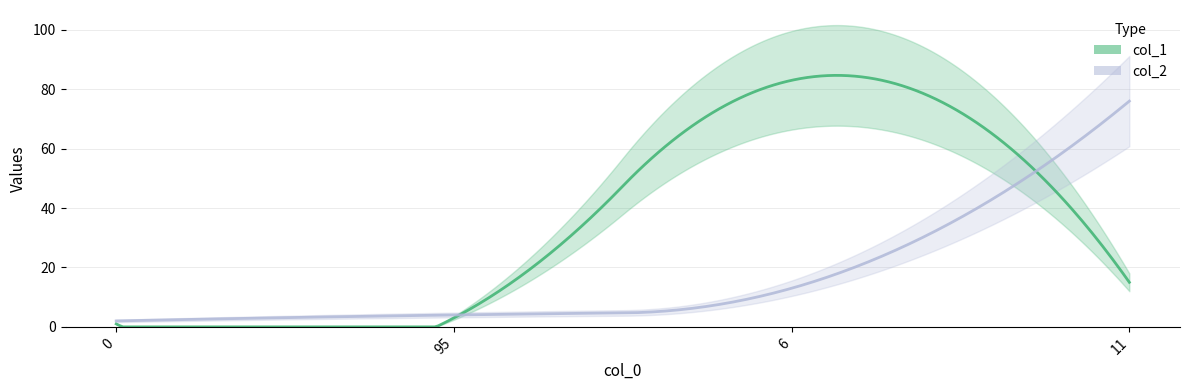

At which label does col_1 reach its peak?

6